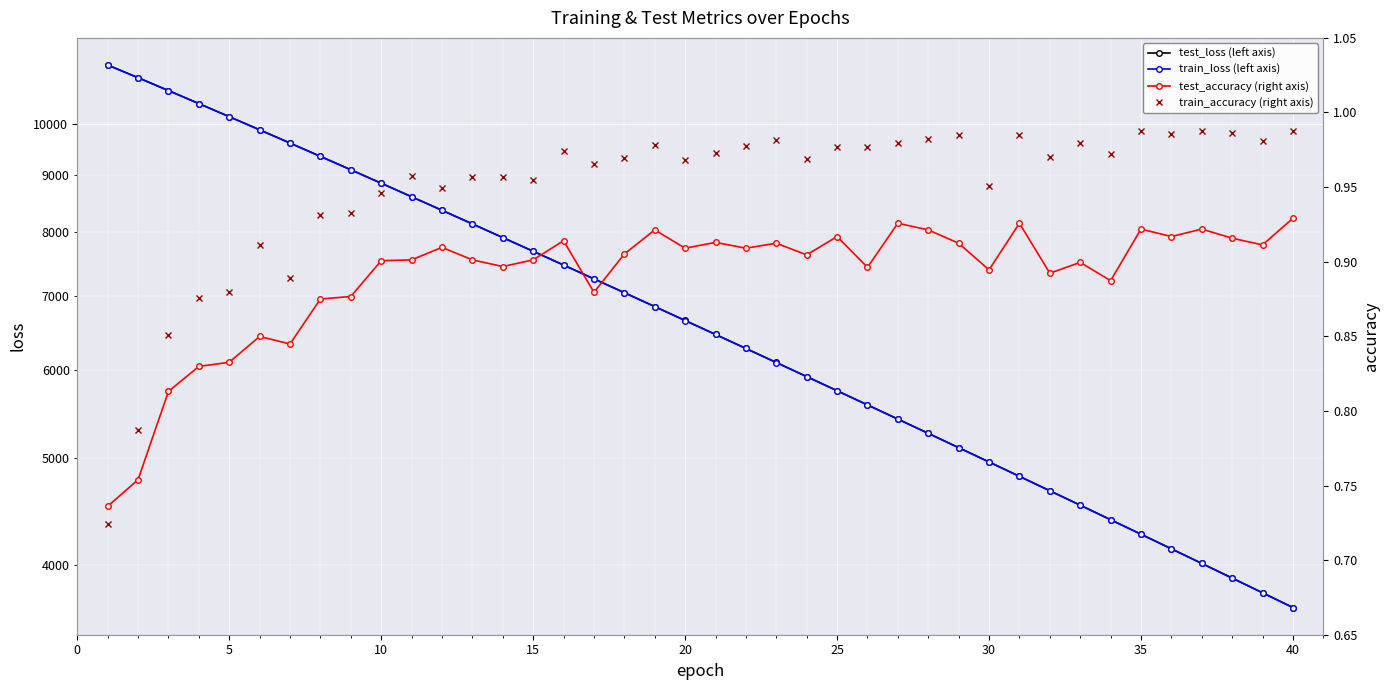

What is the lowest value of the train_loss (left axis) series?

3663.9